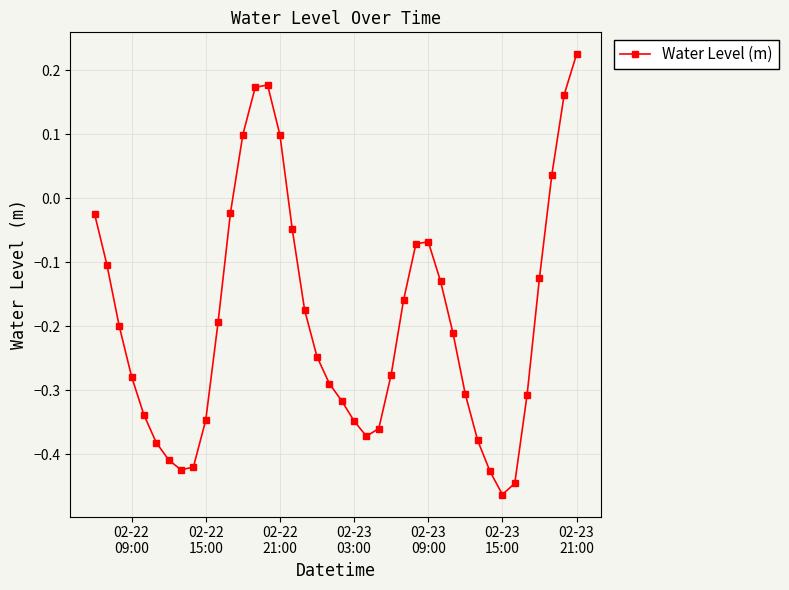

Count the number of values greater than 0.

7